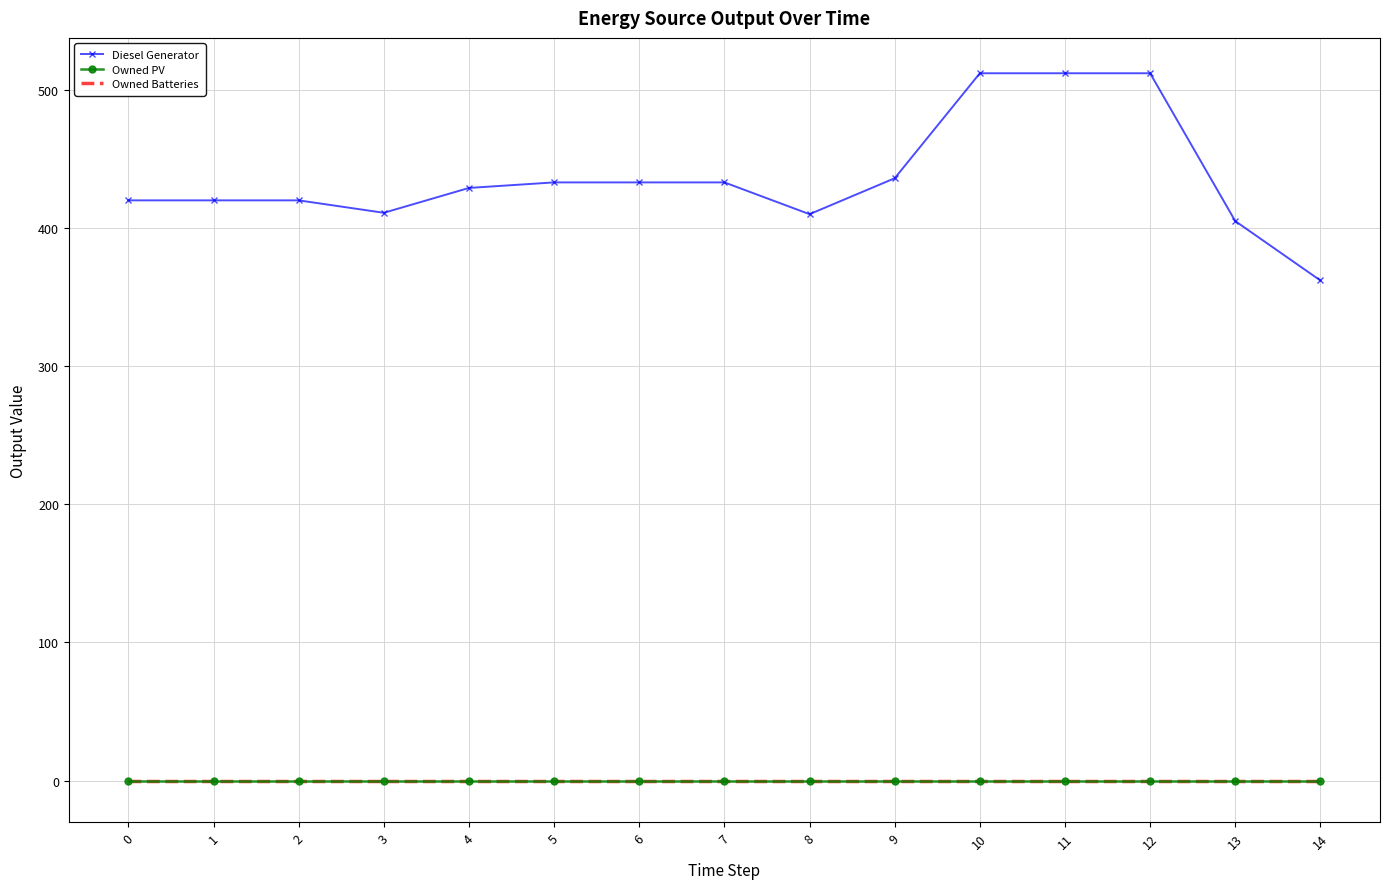

The Owned PV series shows 0 at 13. True or false?

True